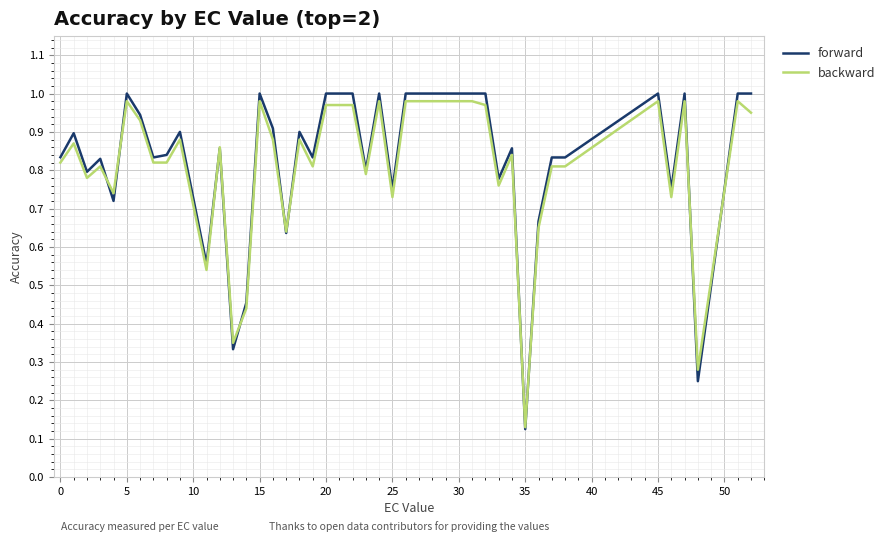

Which series has the widest spread of values?

forward